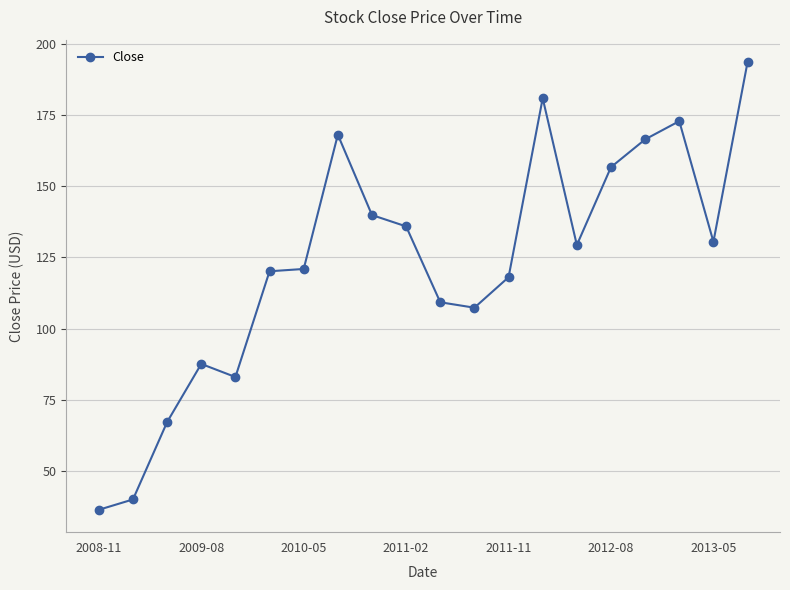

True or false: there are more than 1 points higher than both neighbors.

True